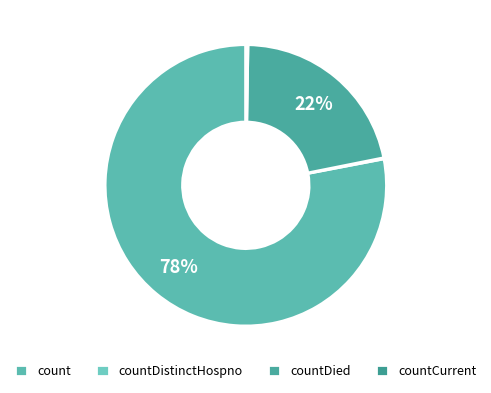

To the nearest percent, what portion does count represent?

78%